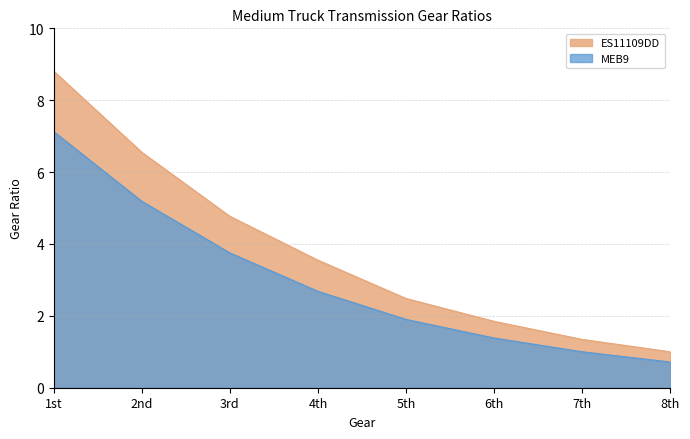

How many values in the ES11109DD series are below 3?

4